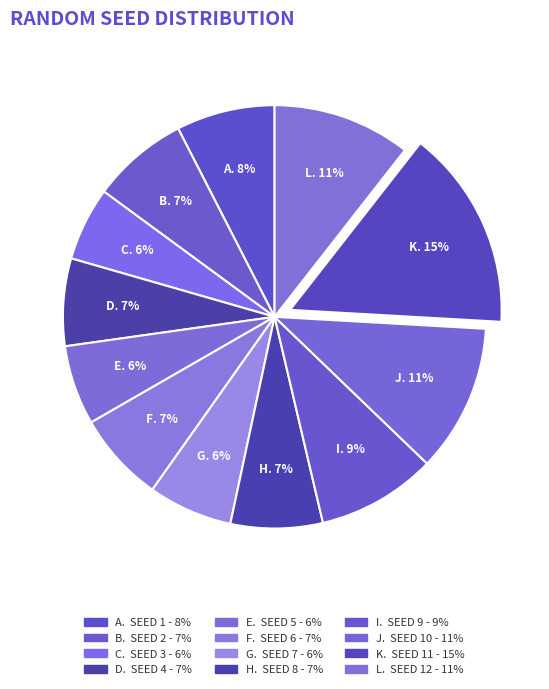

Count the number of slices in the pie.

12